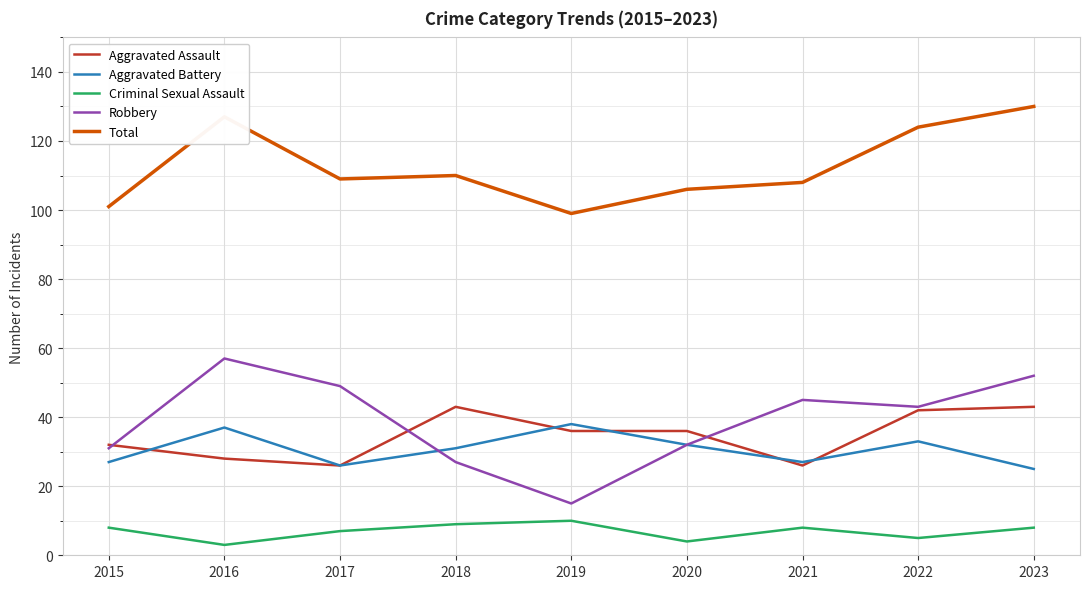

True or false: Total and Aggravated Battery cross at least once.

False